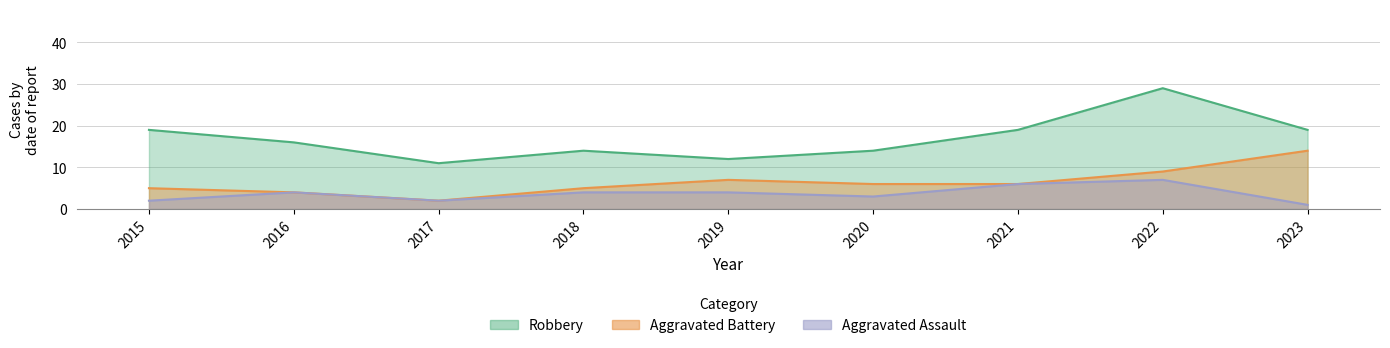

What is the value of the Aggravated Assault point at the 6th from the left?

3